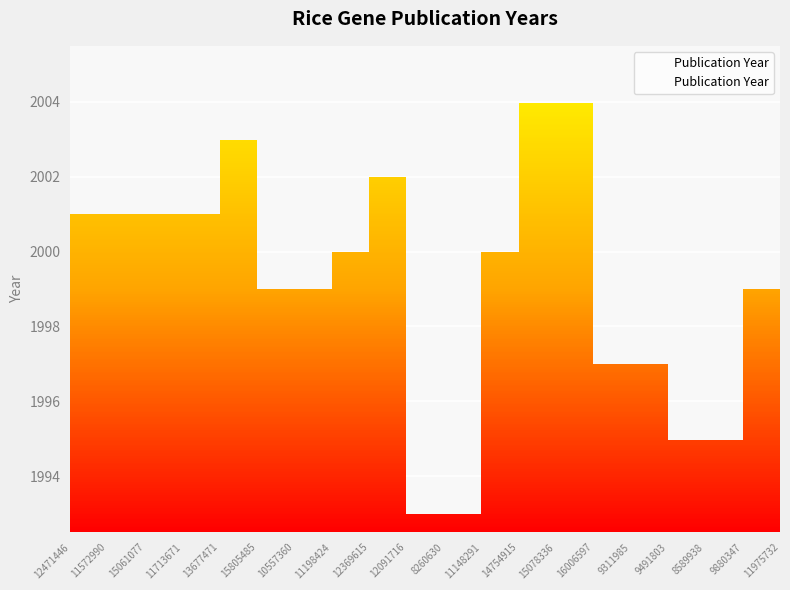

What is the smallest value displayed?

1993